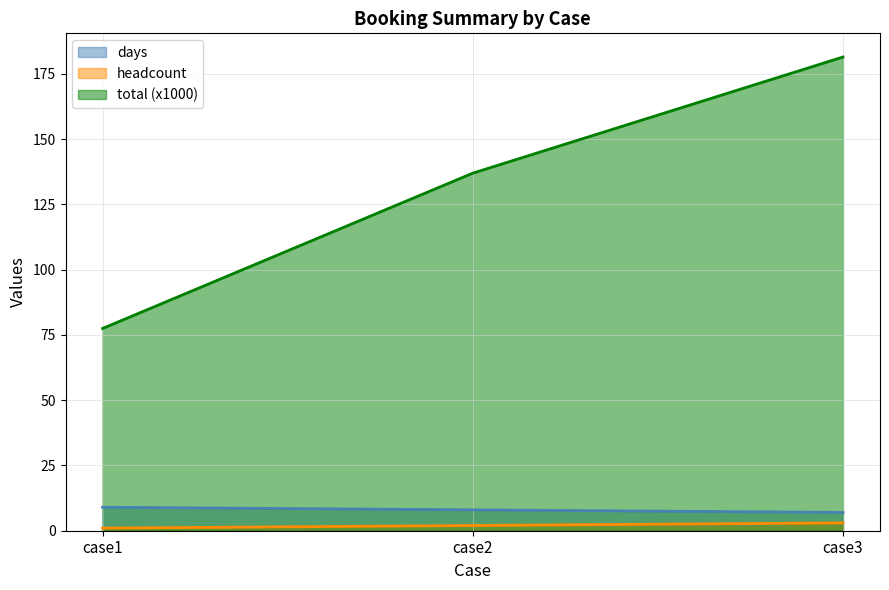

Which series has the largest range (max minus min)?

total (x1000)